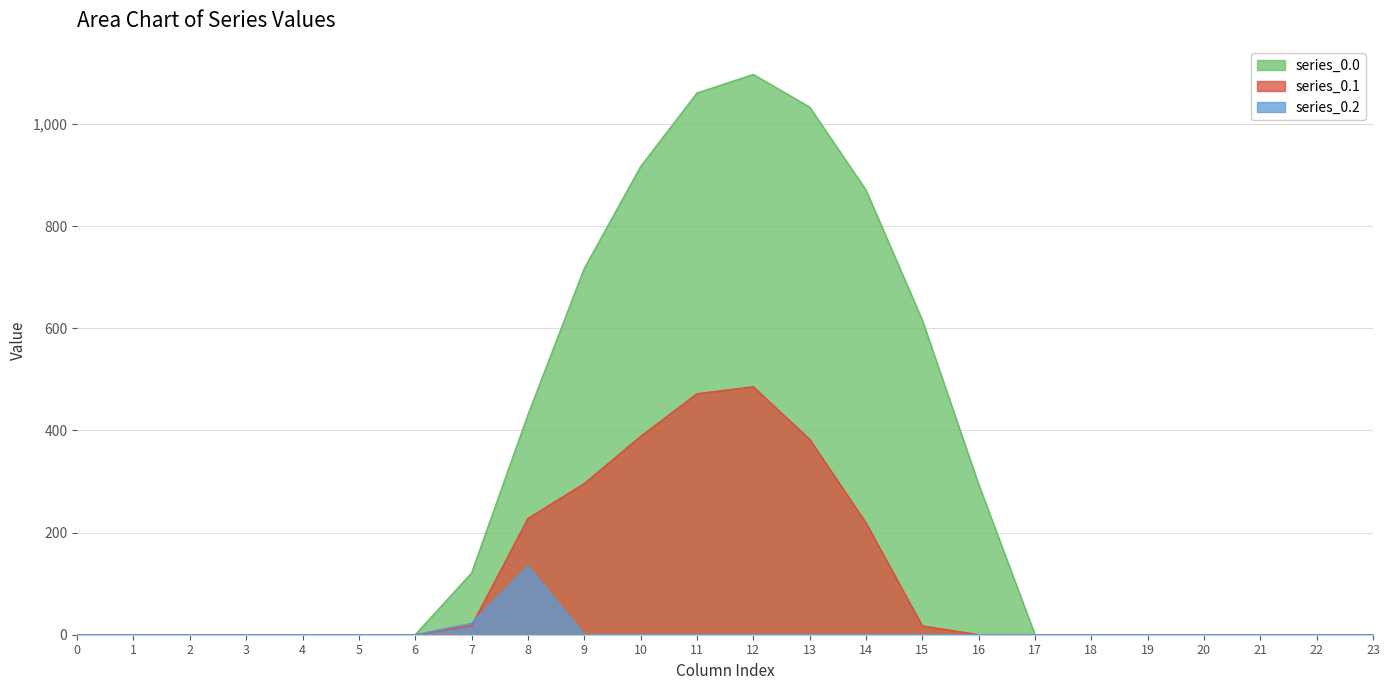

The series_0.0 series shows -331.4 at 2. True or false?

False